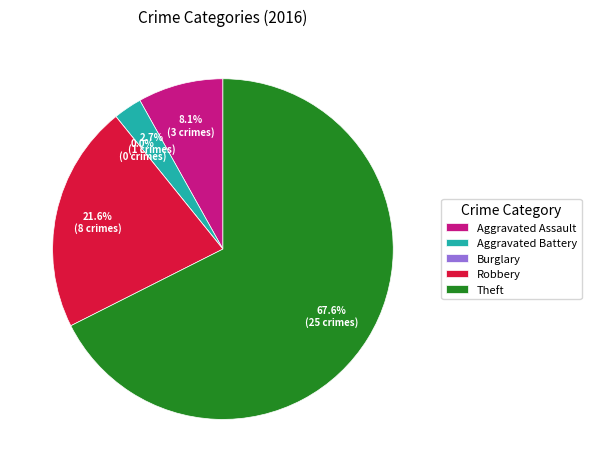

Is there any slice that represents more than half of the pie?

Yes